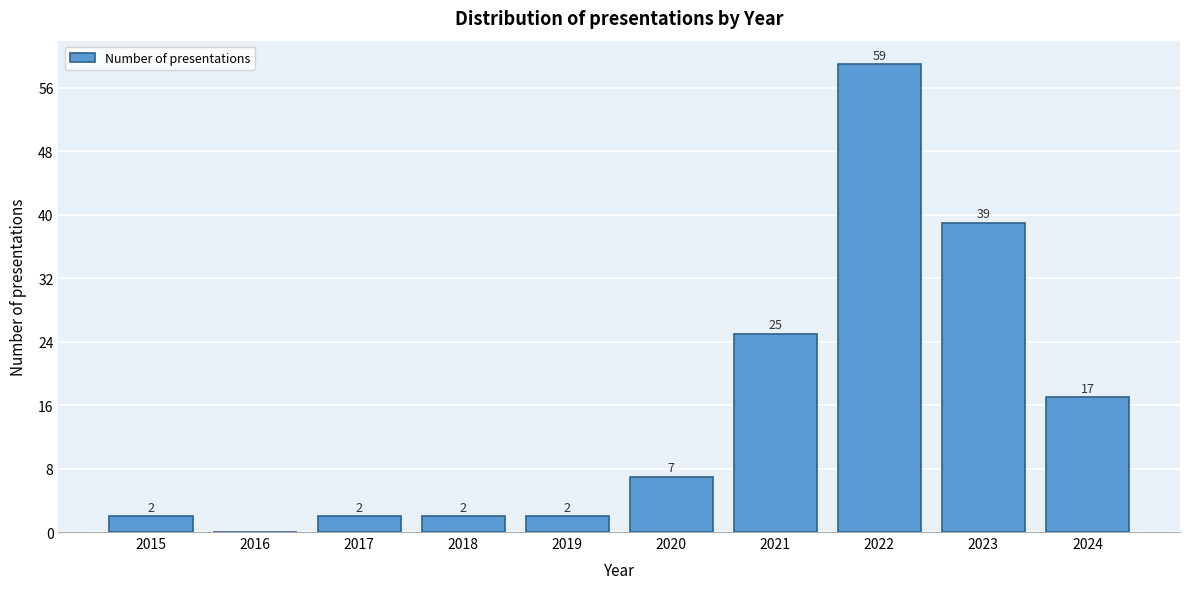

Reading right to left, transcribe all the data shown in this chart.

2024=17	2023=39	2022=59	2021=25	2020=7	2019=2	2018=2	2017=2	2016=0	2015=2